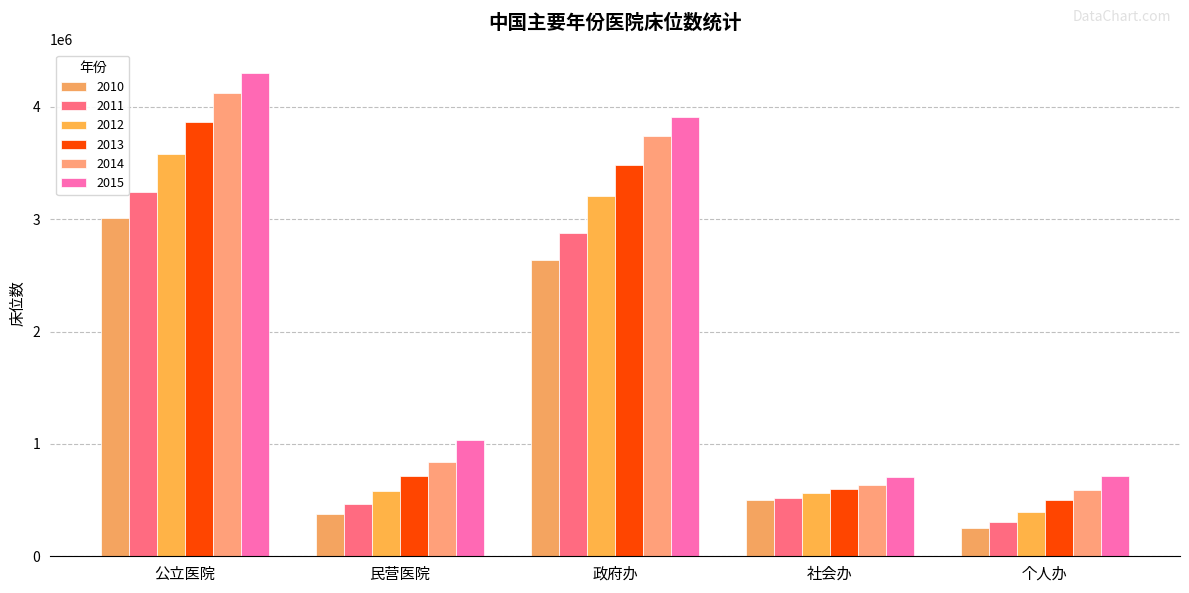

Which category has the highest value in the 2010 series?

公立医院